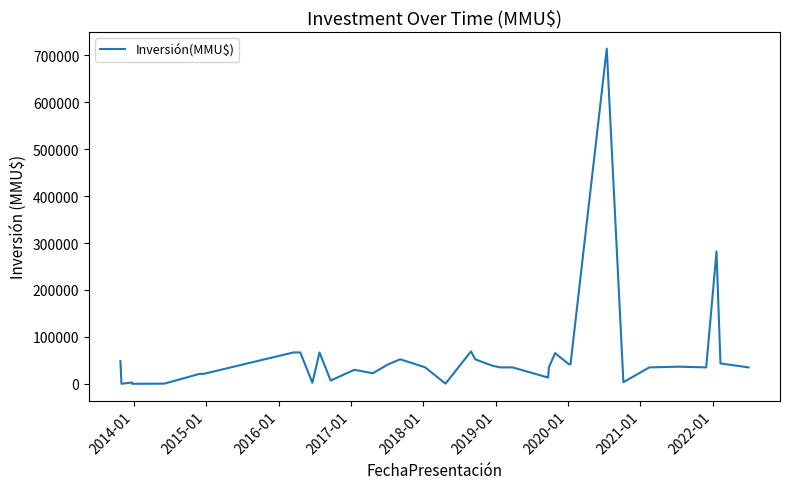

What is the difference between the second highest and second lowest values?

281950